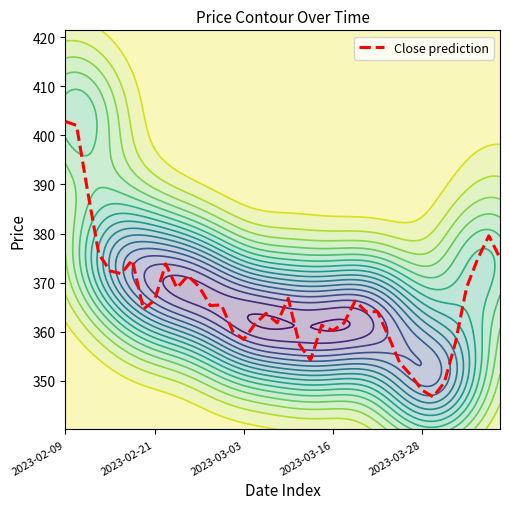

Which label corresponds to the largest value in the chart?

2023-02-09